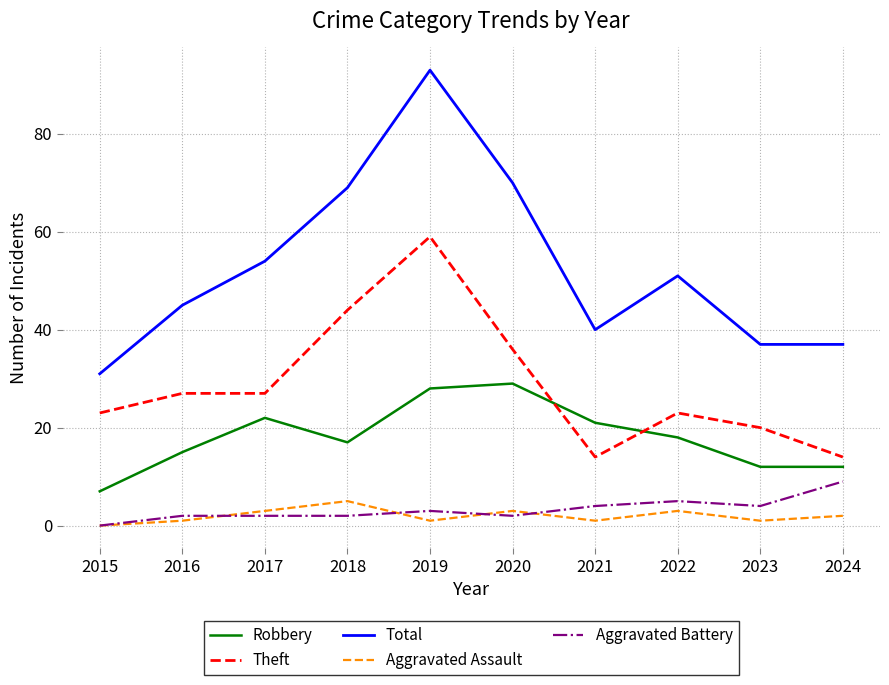

Which series has the widest spread of values?

Total